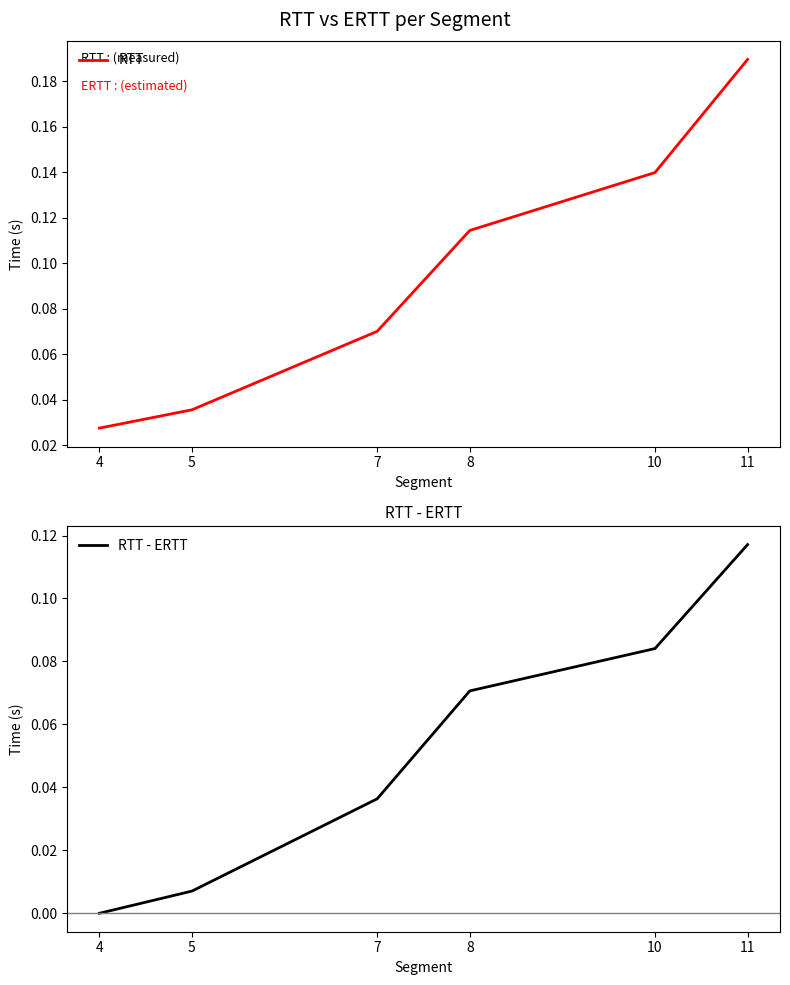

Count the number of categories in the chart.

6